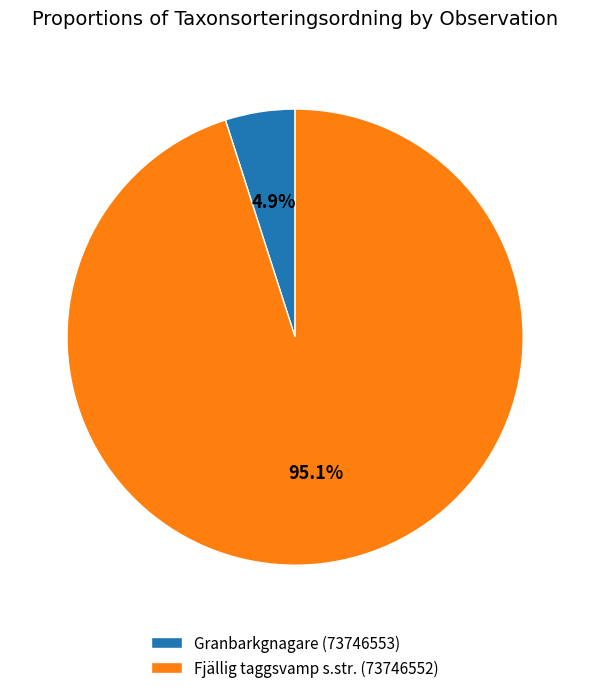

The Granbarkgnagare (73746553) slice represents 18% of the pie. True or false?

False